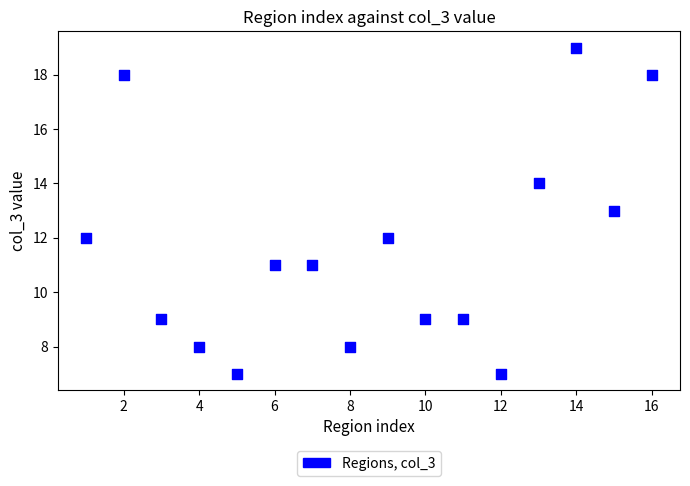

What is the range of X values (max minus min)?

15